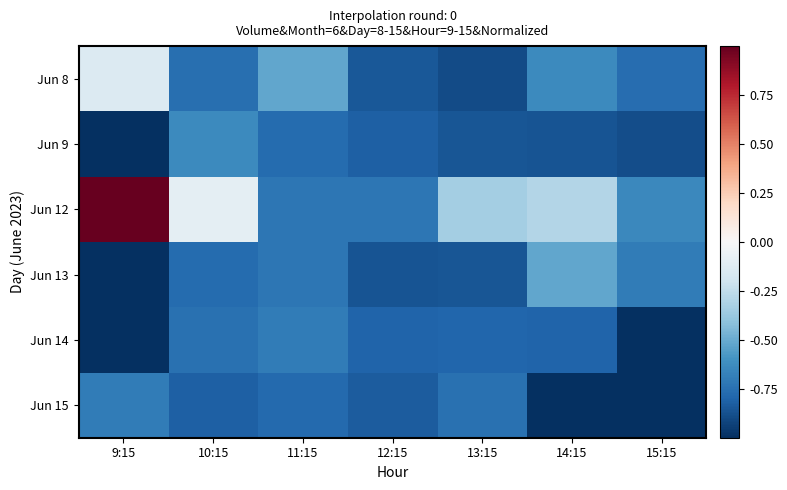

Count the number of data series in this chart.

6